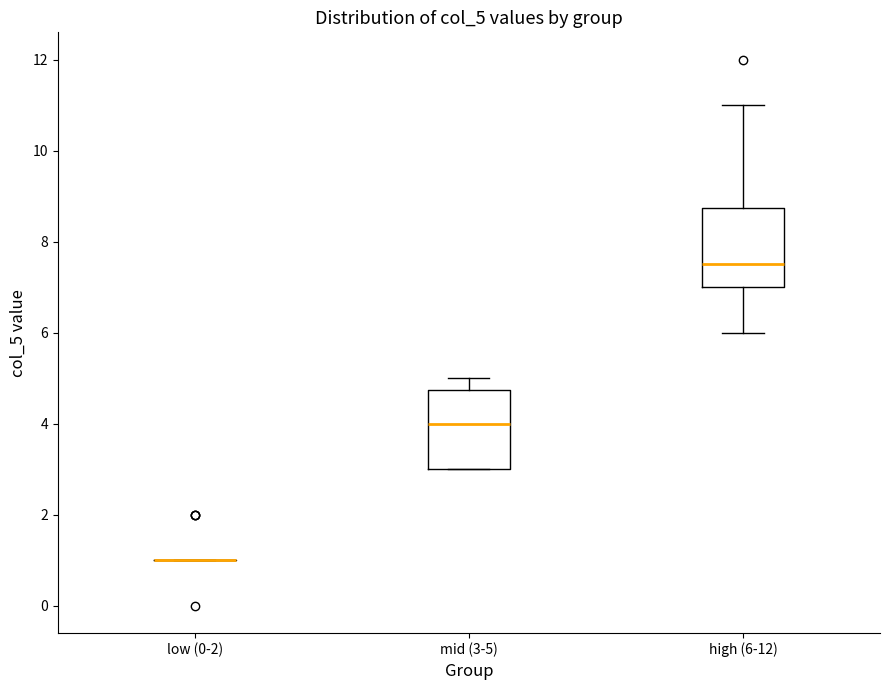

Reading left to right, transcribe this box plot: for each box, give where its median line is, the range the box spans, and where its two whiskers end, as read against the y-axis. The values are not printed on the chart, so give them approximately, as read against the axis.

low (0-2): box collapsed to a line at 1.0, whiskers 1.0 to 1.0
mid (3-5): median 4.0, box 3.0 to 4.8, whiskers 3.0 to 5.0
high (6-12): median 7.6, box 7.0 to 8.8, whiskers 6.0 to 11.0